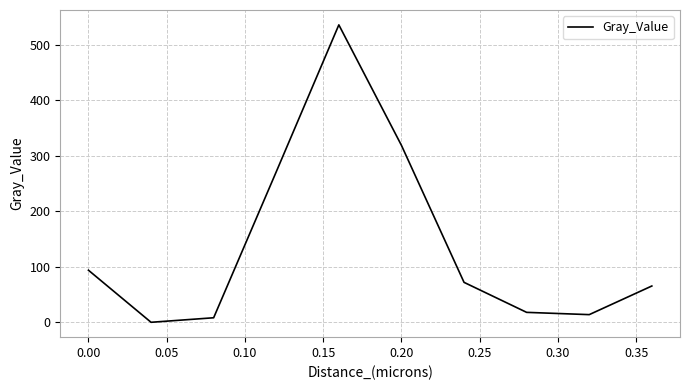

What is the difference between the maximum and minimum values?

536.1